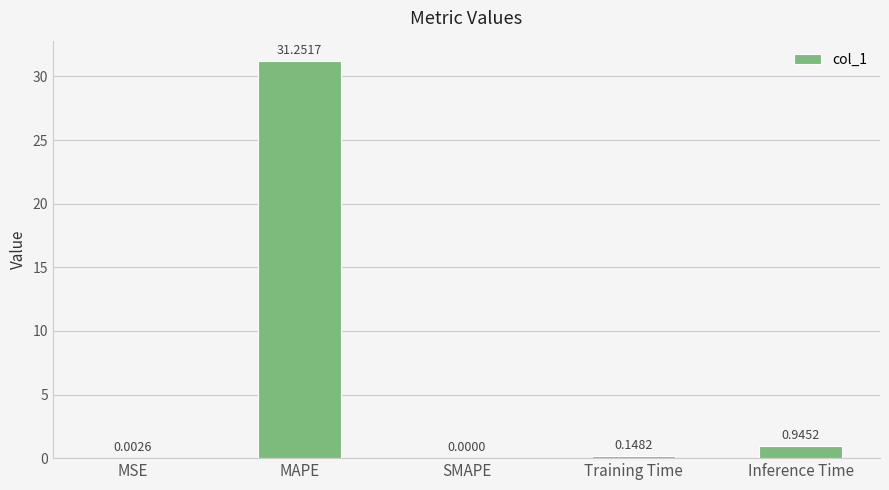

Which category has the highest value across all series?

MAPE